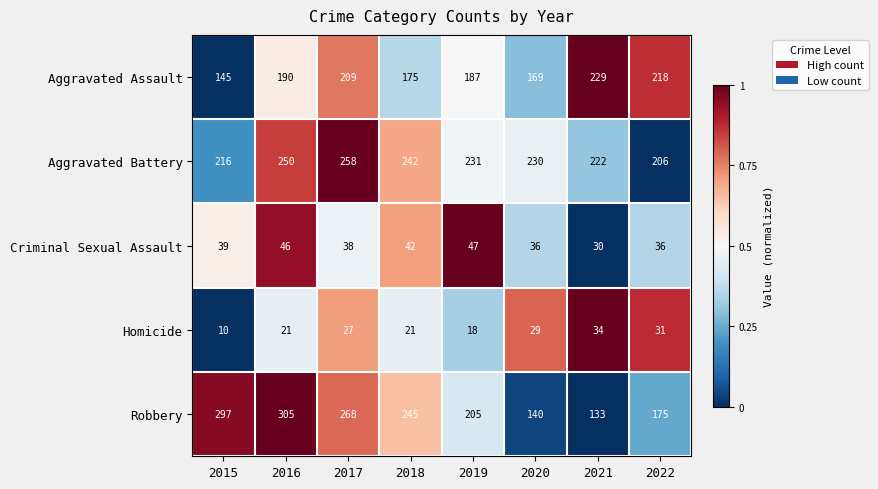

Which series has the largest range (max minus min)?

Robbery